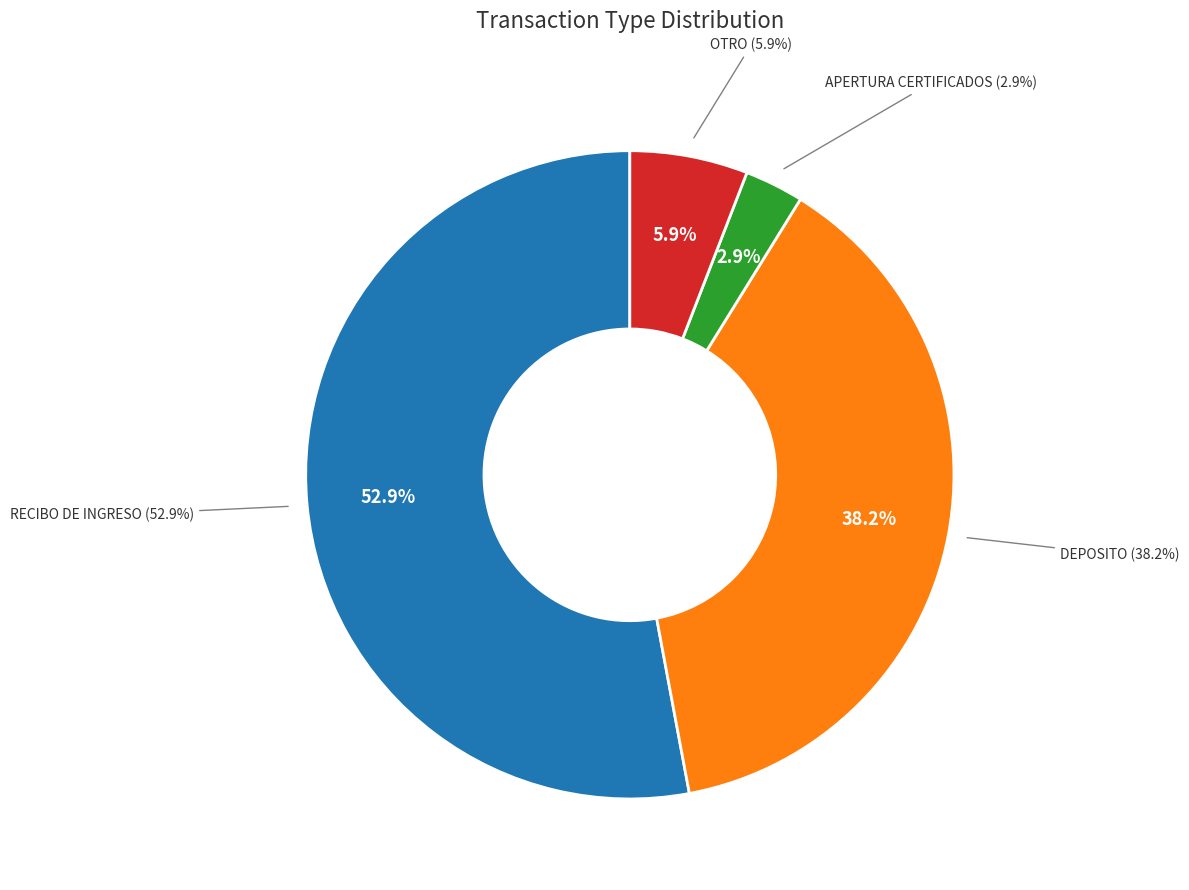

Is it true that APLICACION APERTURA DE CERTIFICADOS is 3% of the pie?

True